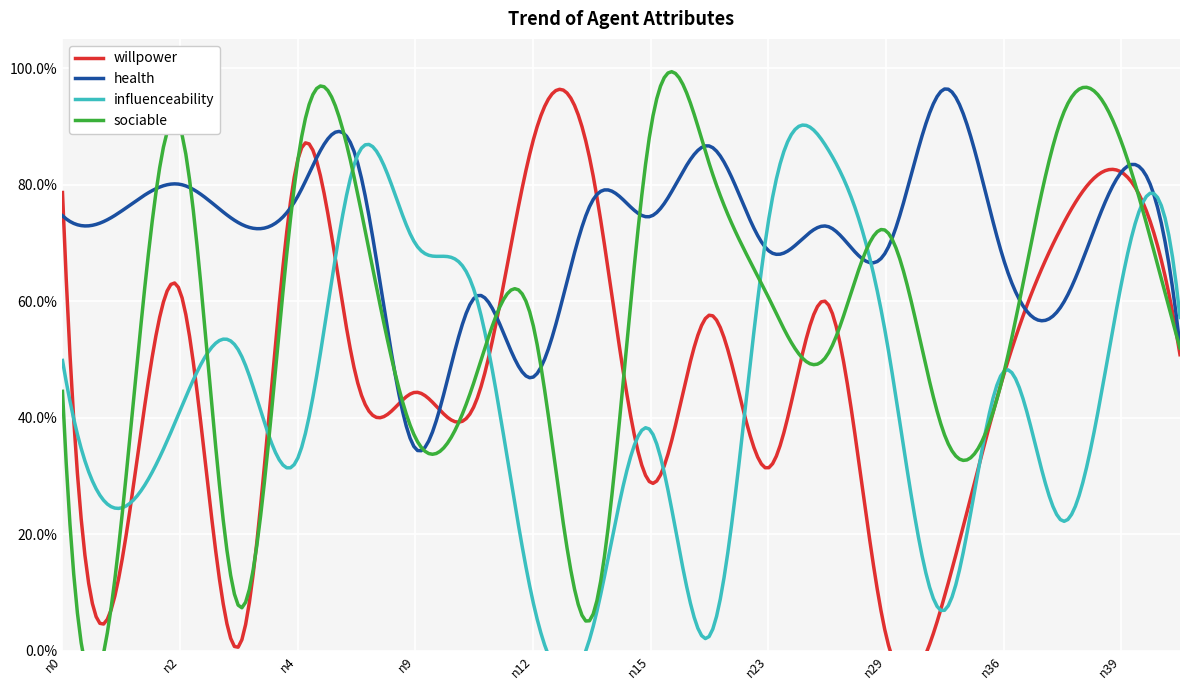

Rank the series at n35 from highest to lowest value.

health, sociable, willpower, influenceability